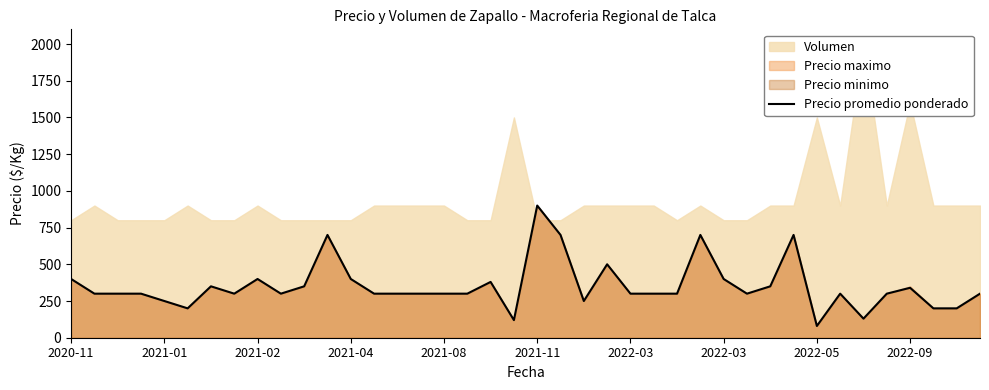

What is the sum of the values at 2021-01 and 34?

430